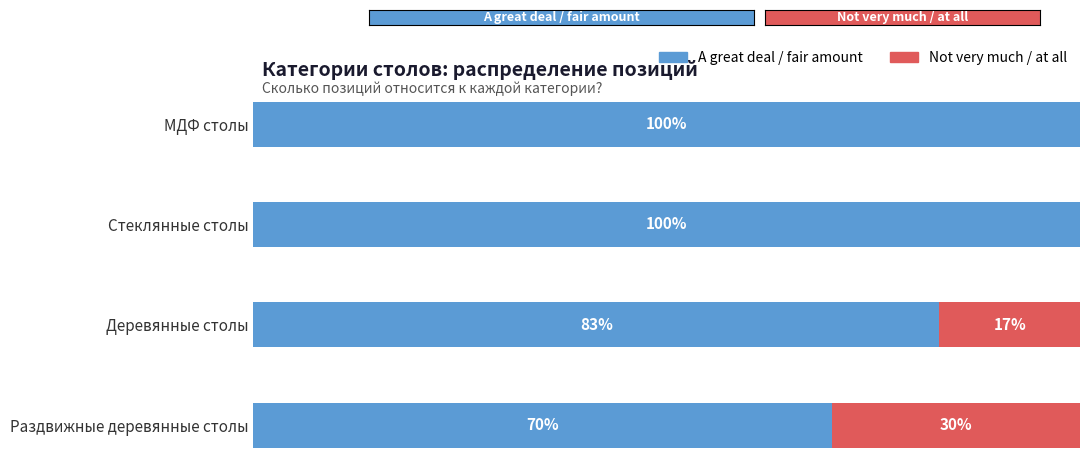

What are all the series names shown in the legend?

A great deal / fair amount, Not very much / at all